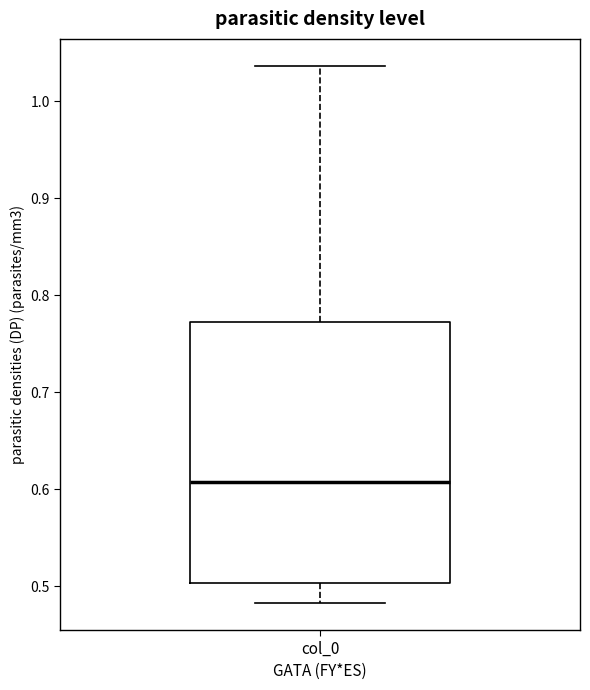

Read this box plot against the y-axis: the position of the median line, the range covered by the box, and the ends of both whiskers. The values are not printed on the chart, so give them approximately, as read against the axis.

median 0.61, box 0.50 to 0.77, whiskers 0.48 to 1.04